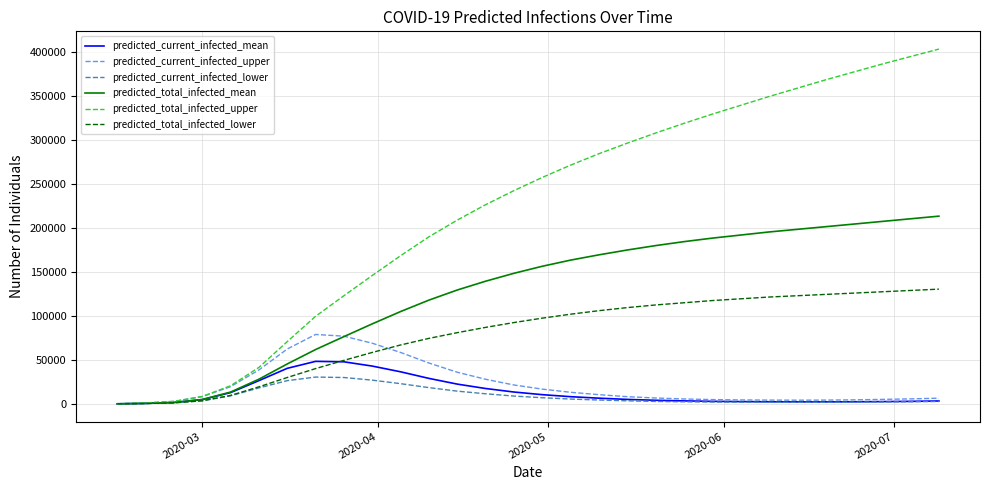

What is the maximum value for predicted_current_infected_upper?

78949